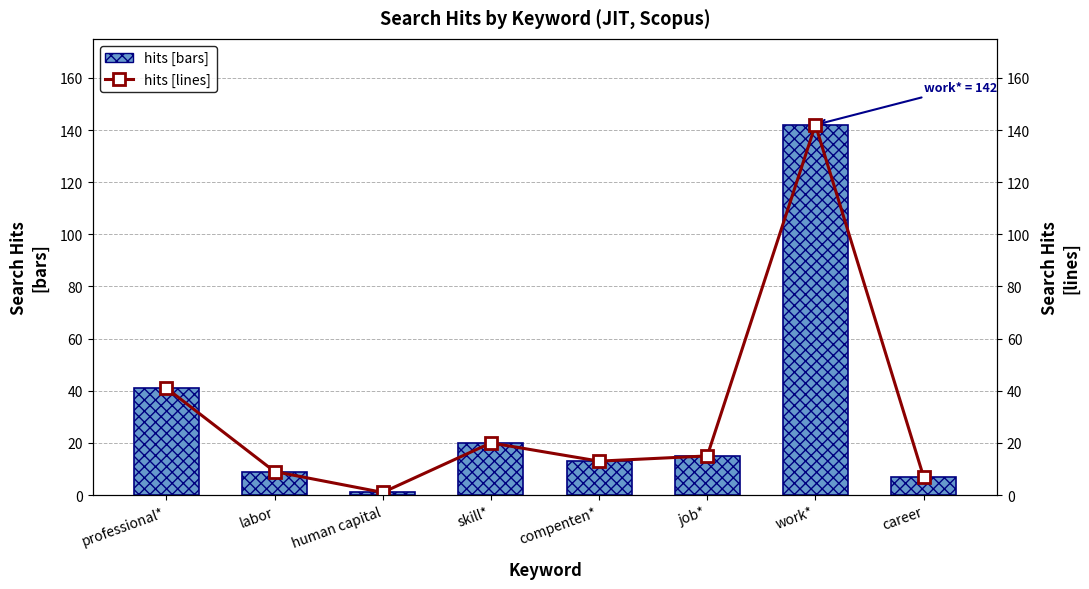

What is the difference between the maximum and minimum values in the hits series?

141